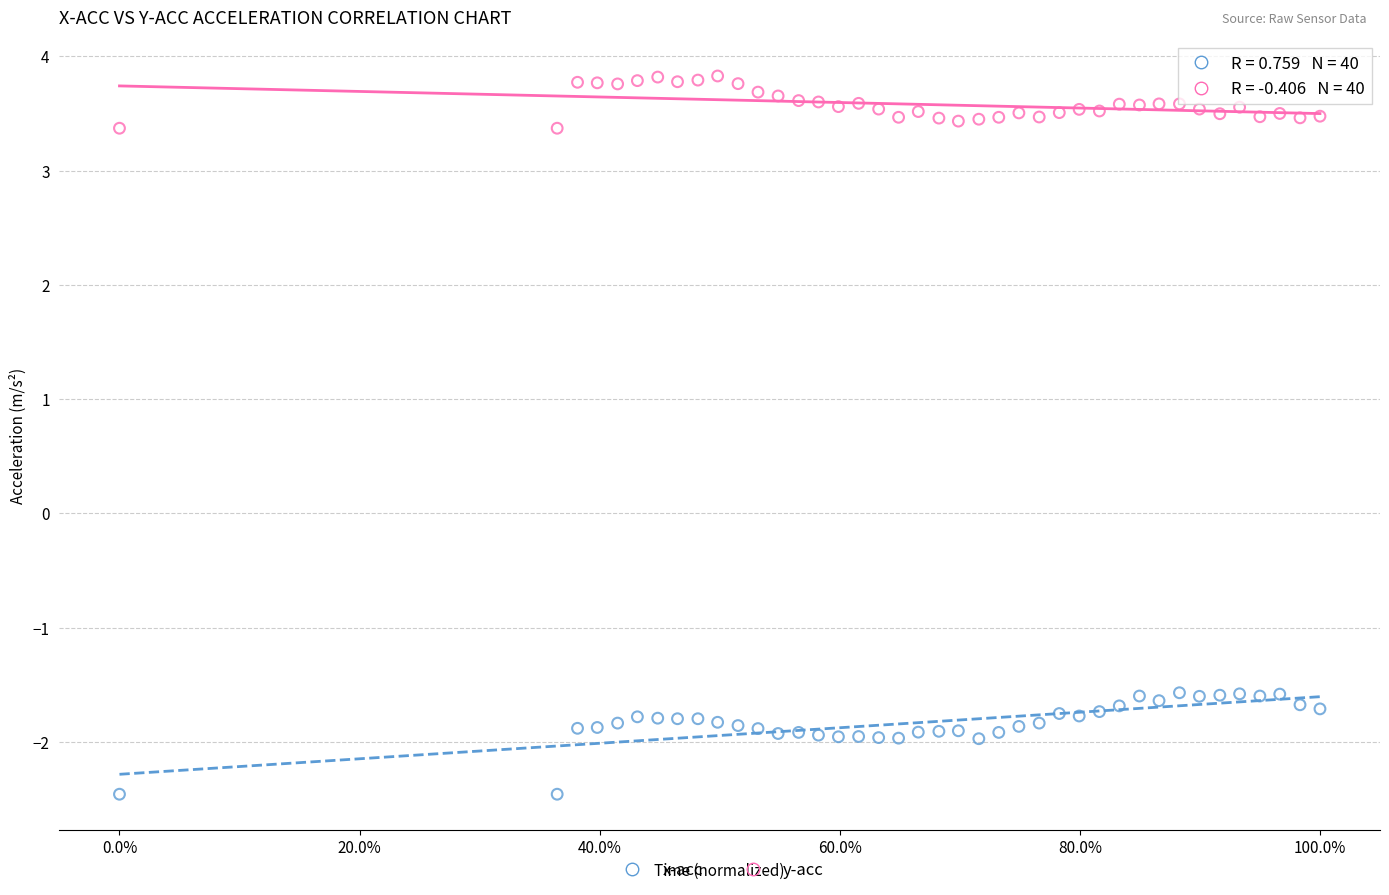

Across all data points, what is the range of Y values (max minus min)?

6.3